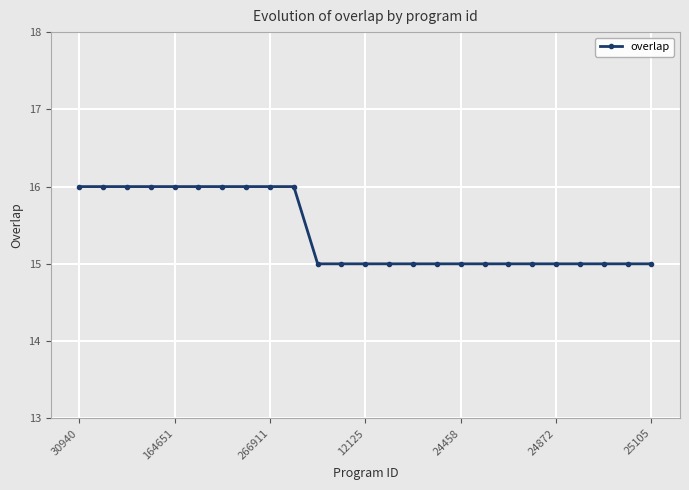

Does the chart display data point markers on the line(s)?

Yes